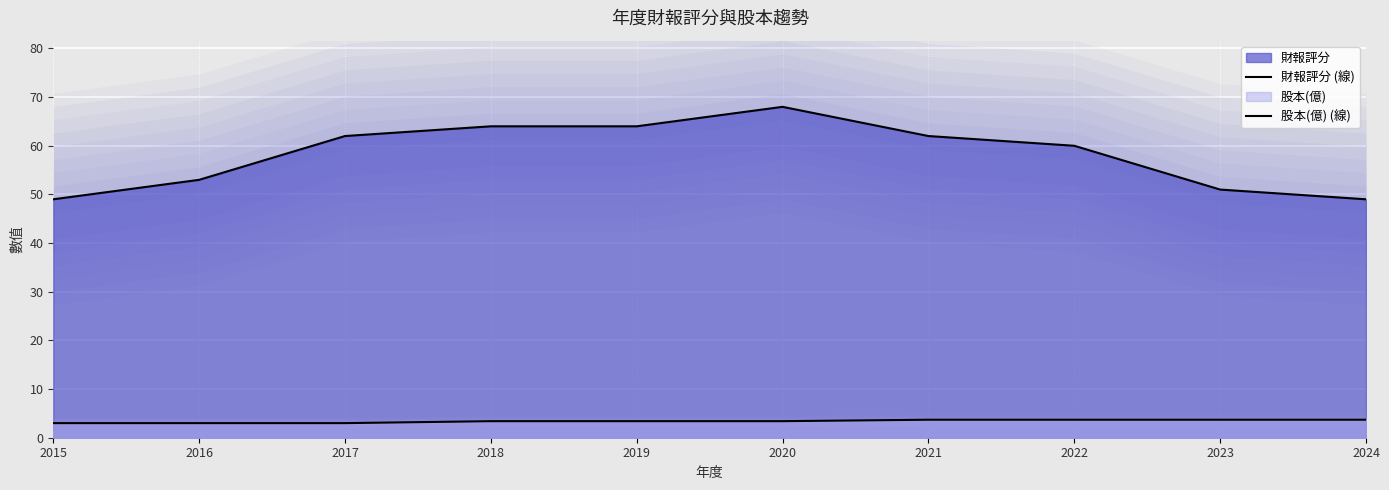

What is the value of the 股本(億) (線) point at the 8th from the left?

3.7